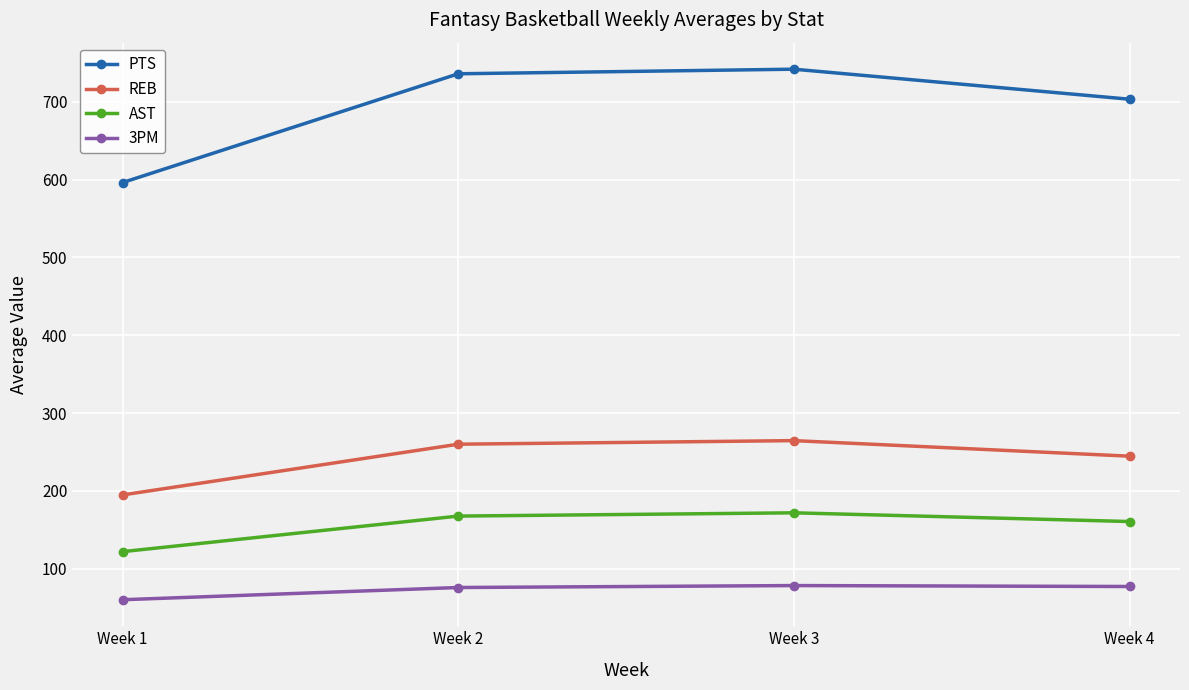

Does the chart have visible grid lines?

Yes